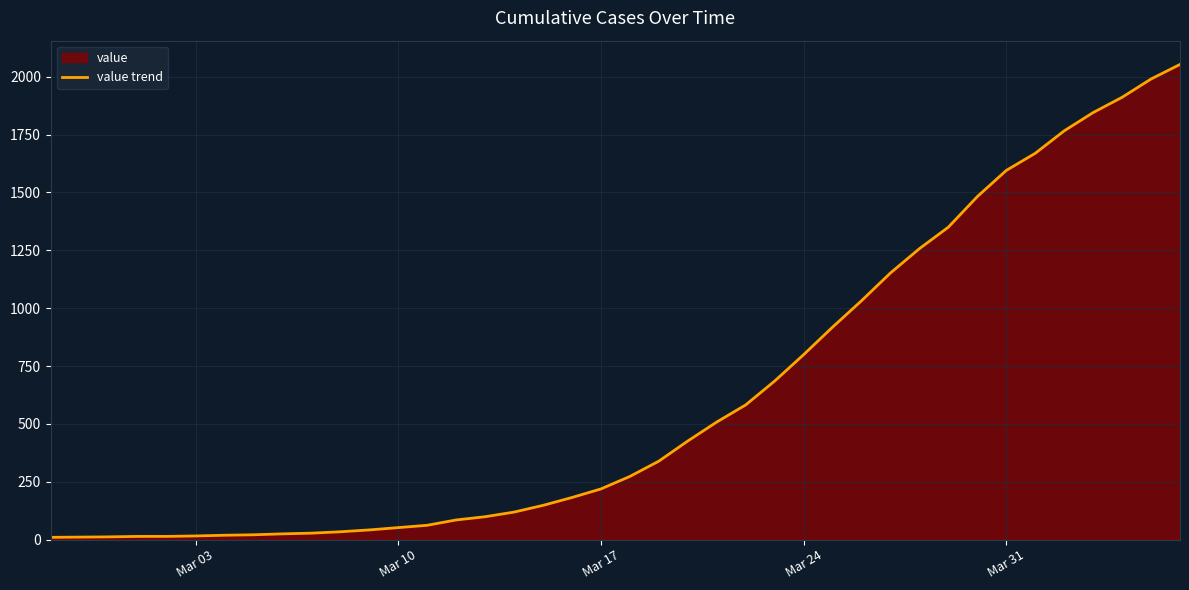

What is the maximum value shown in the chart?

2053